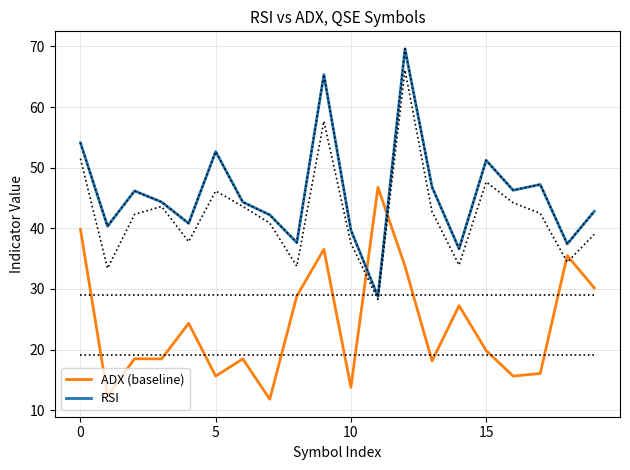

List the series in order of their overall mean, lowest first.

ADX (baseline), RSI